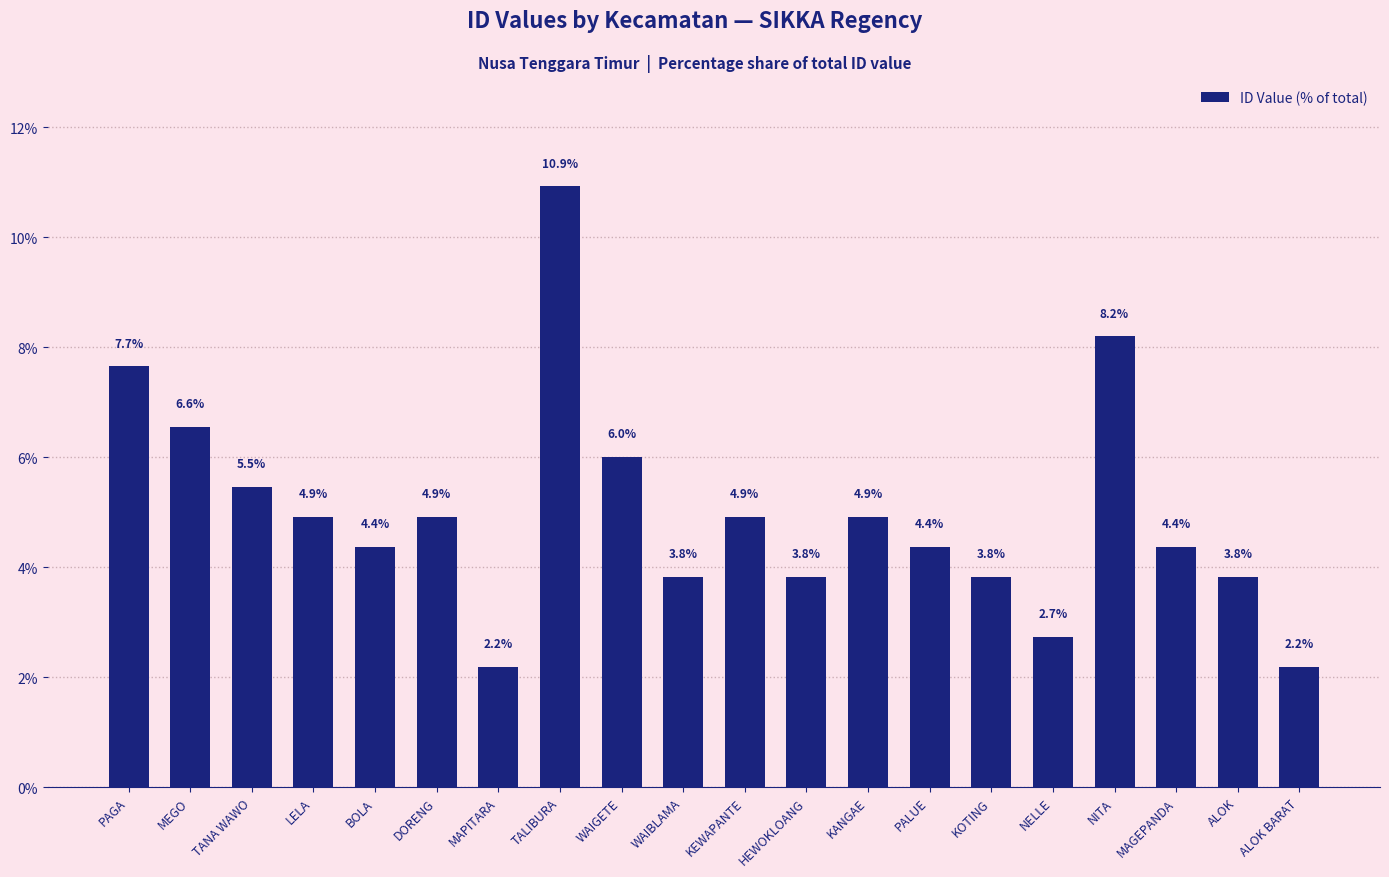

How many data points are above 4?

13